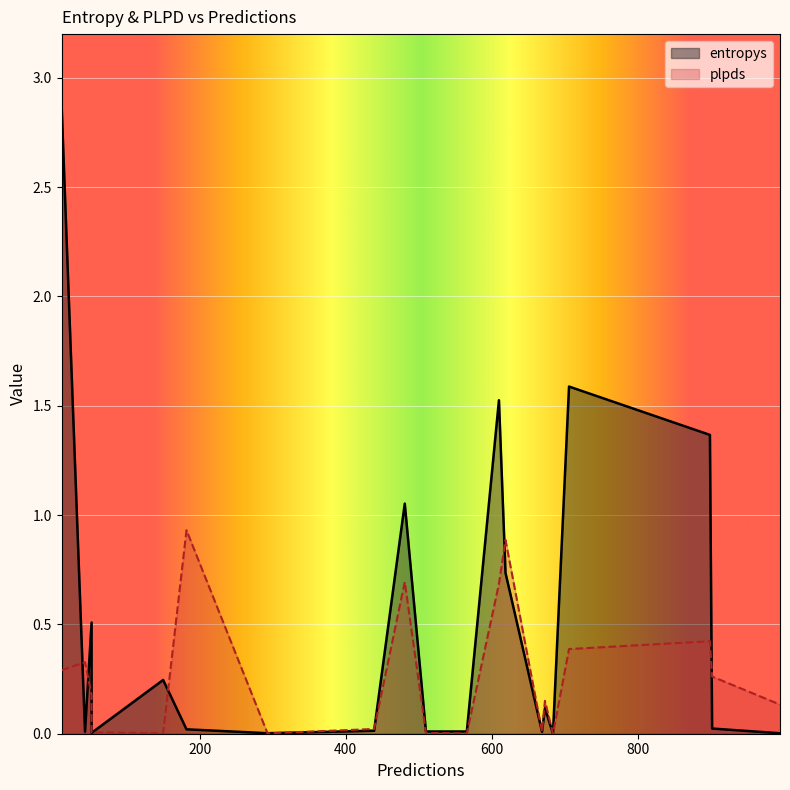

What is the difference between the second highest and second lowest values in the entropys series?

1.6